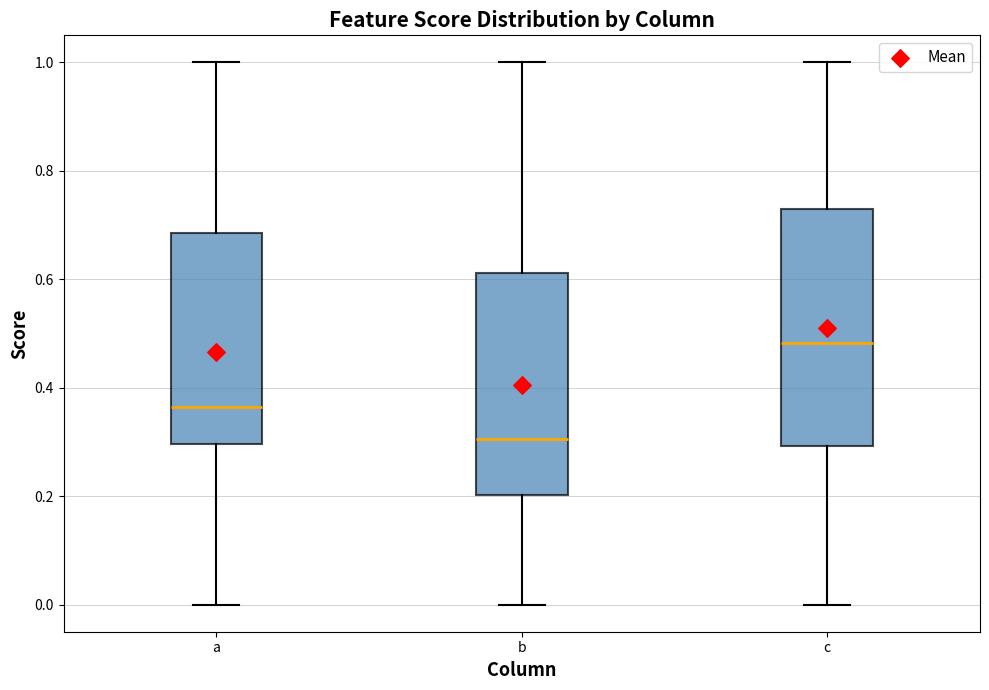

Which box has the lowest median line?

b